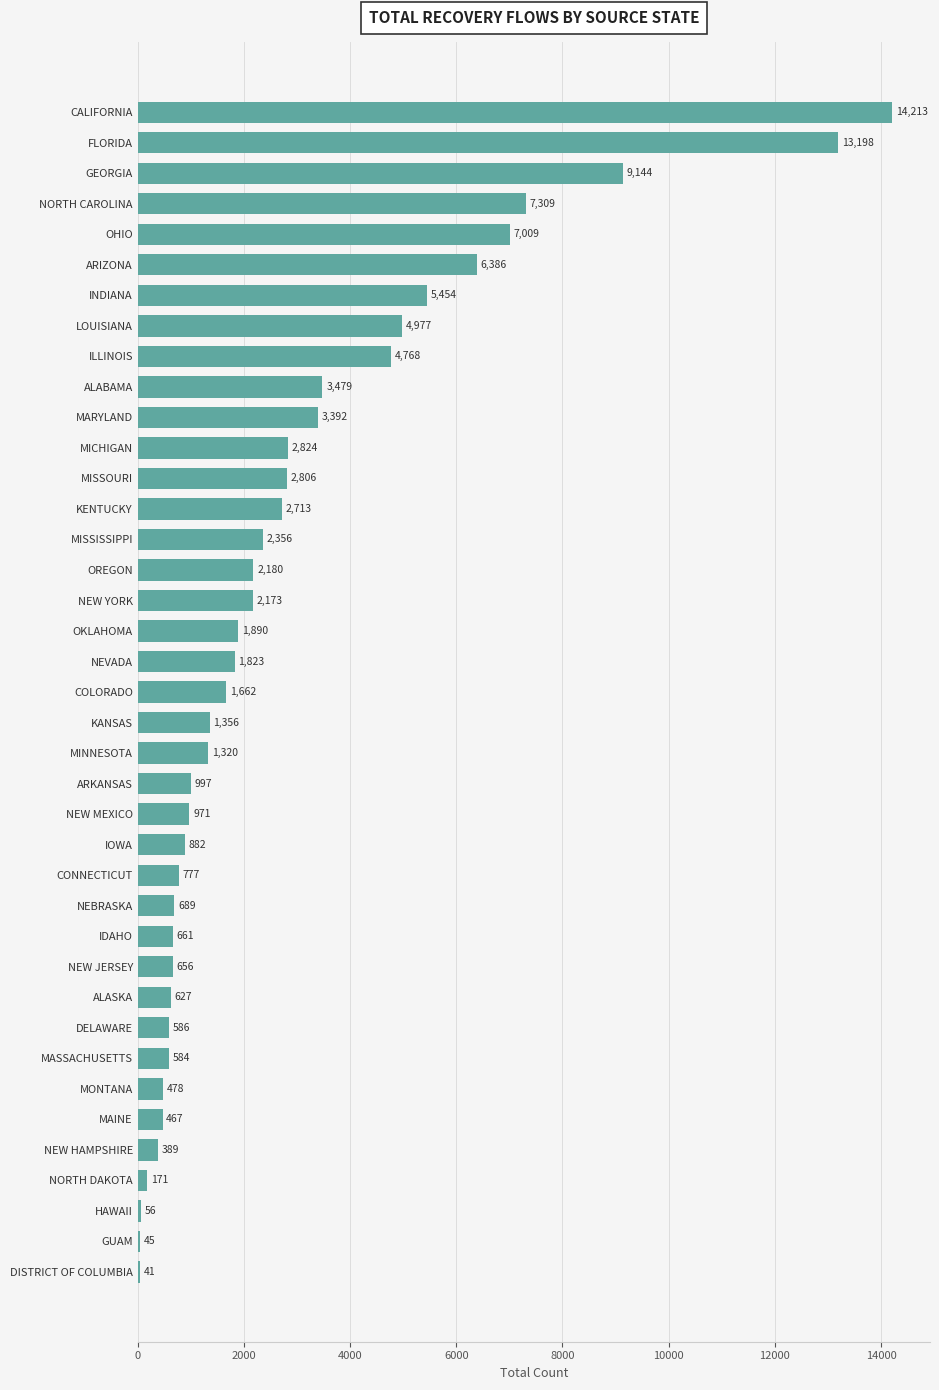

At which label is the value closest to 7127?

OHIO